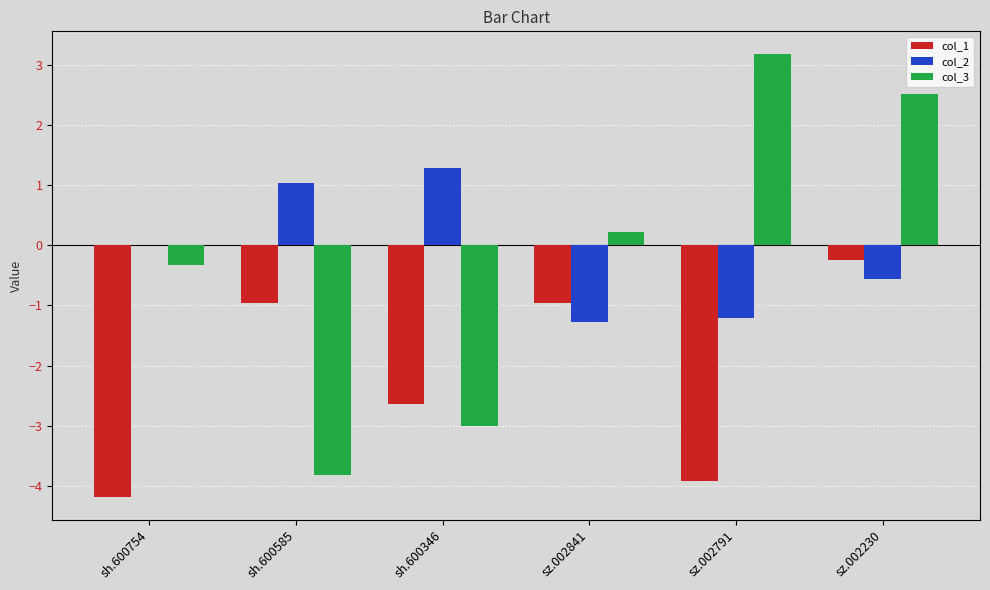

Is it true that col_2 equals 2.2 at sh.600346?

False